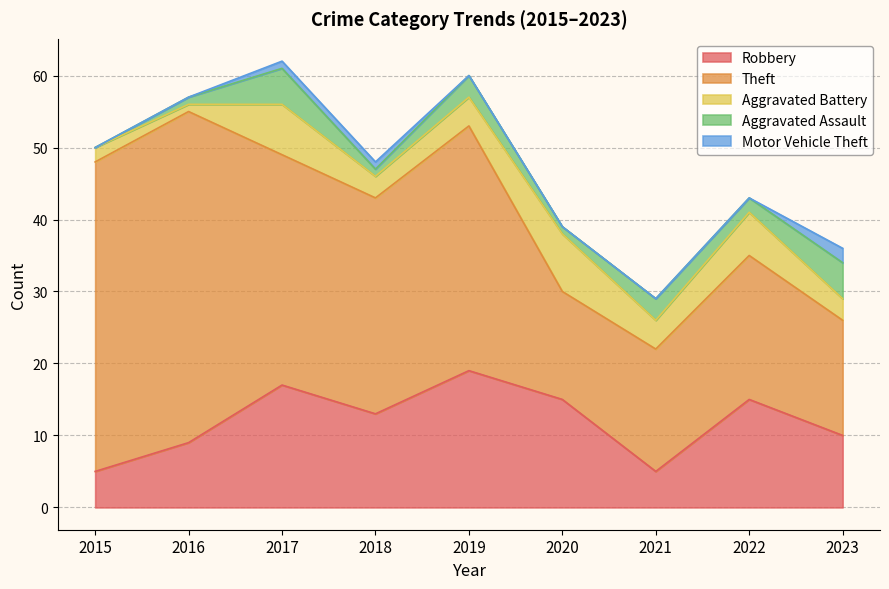

Does the chart display data point markers on the line(s)?

No